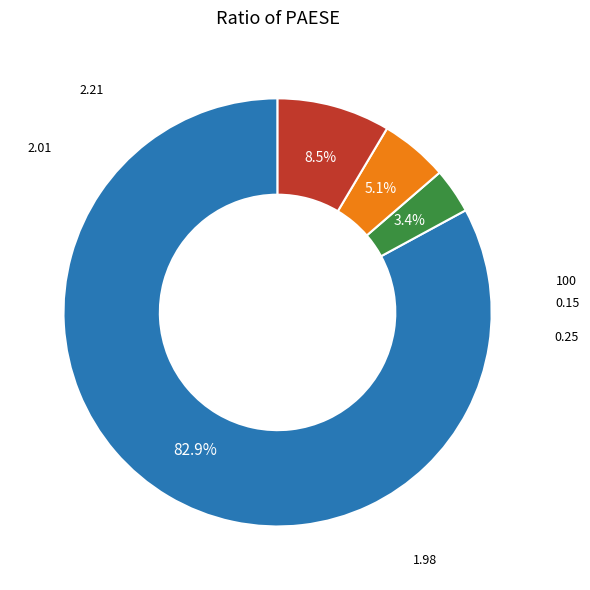

Does any single category account for the majority?

Yes